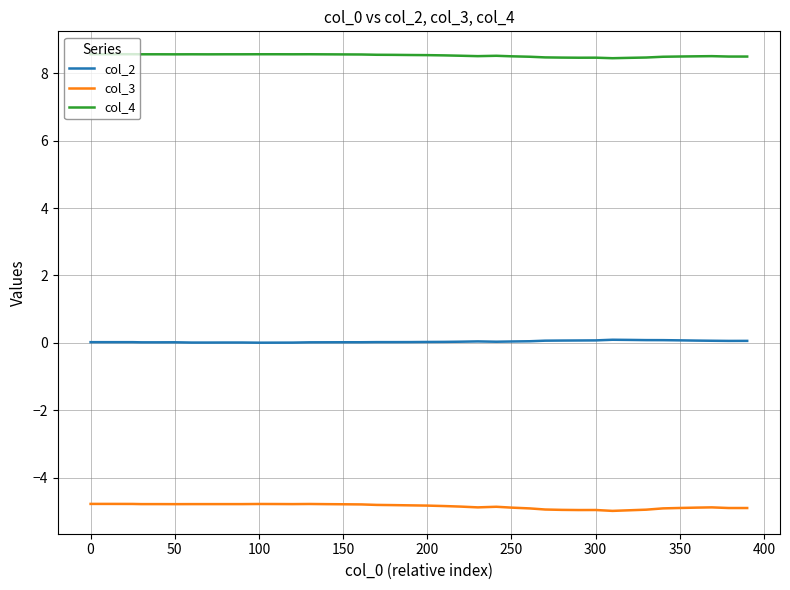

What is the average value of the col_3 series?

-4.9